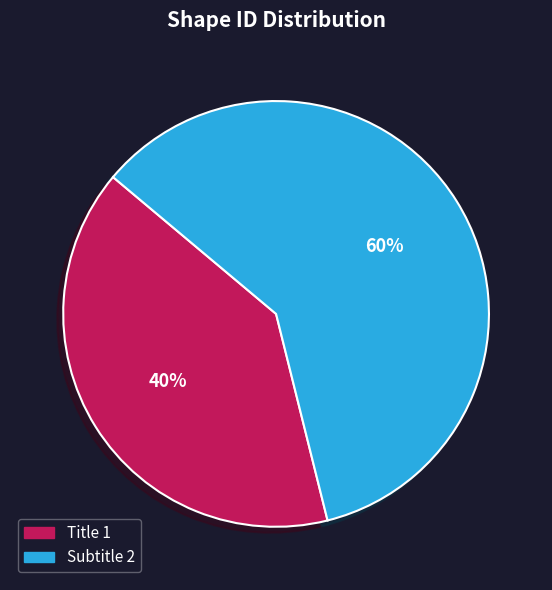

Which has a higher value, Title 1 or Subtitle 2?

Subtitle 2